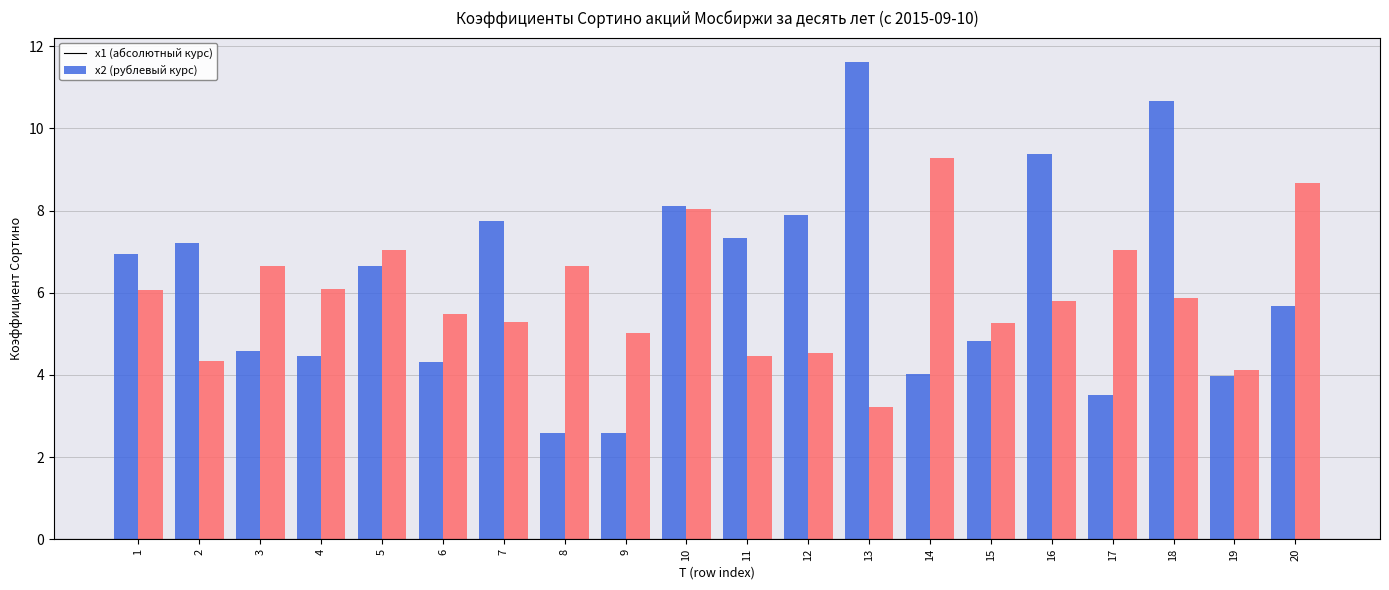

What is the total value across all series at 1?

13.0